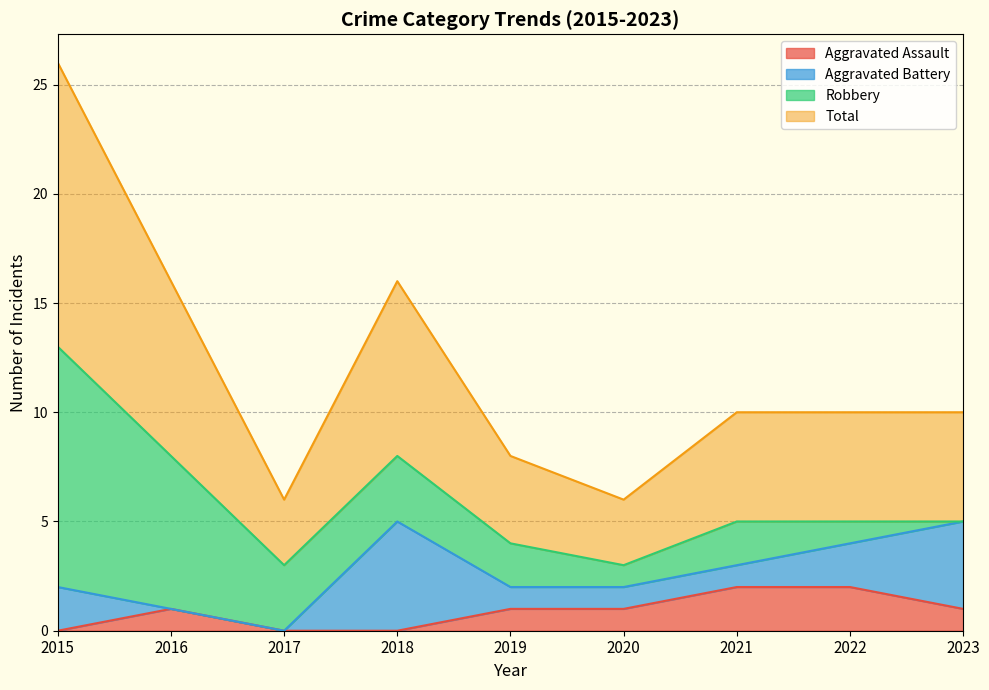

What is the value of the Aggravated Assault point at the 6th from the left?

1